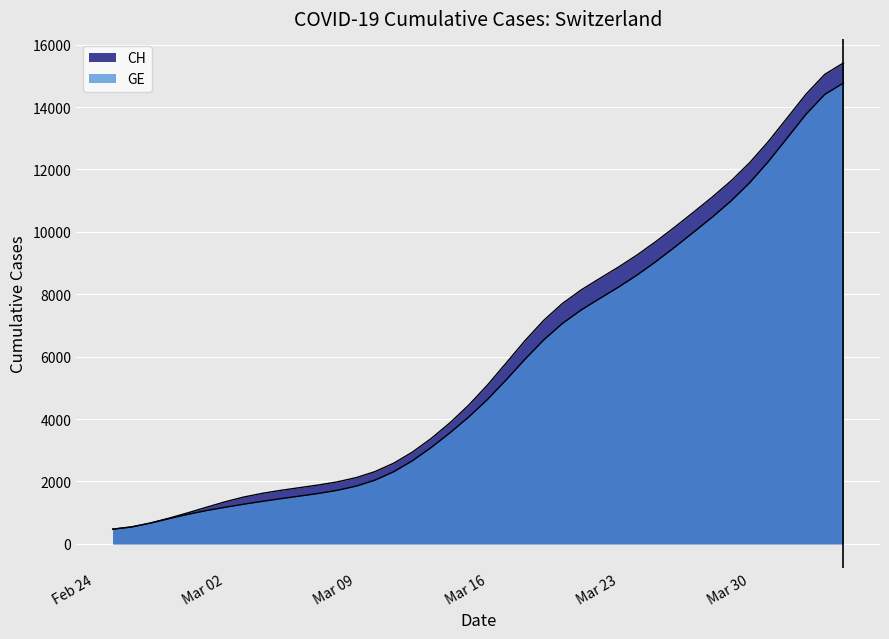

At which category does the chart reach its minimum across all series?

2020-02-25